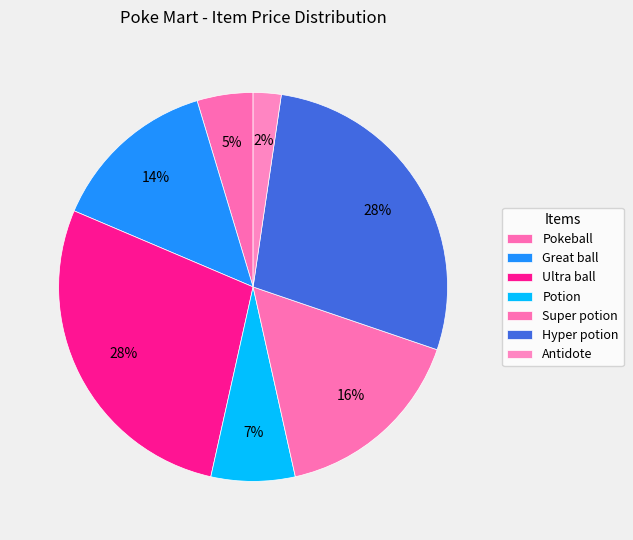

Rank the categories by value from highest to lowest.

Ultra ball, Hyper potion, Super potion, Great ball, Potion, Pokeball, Antidote